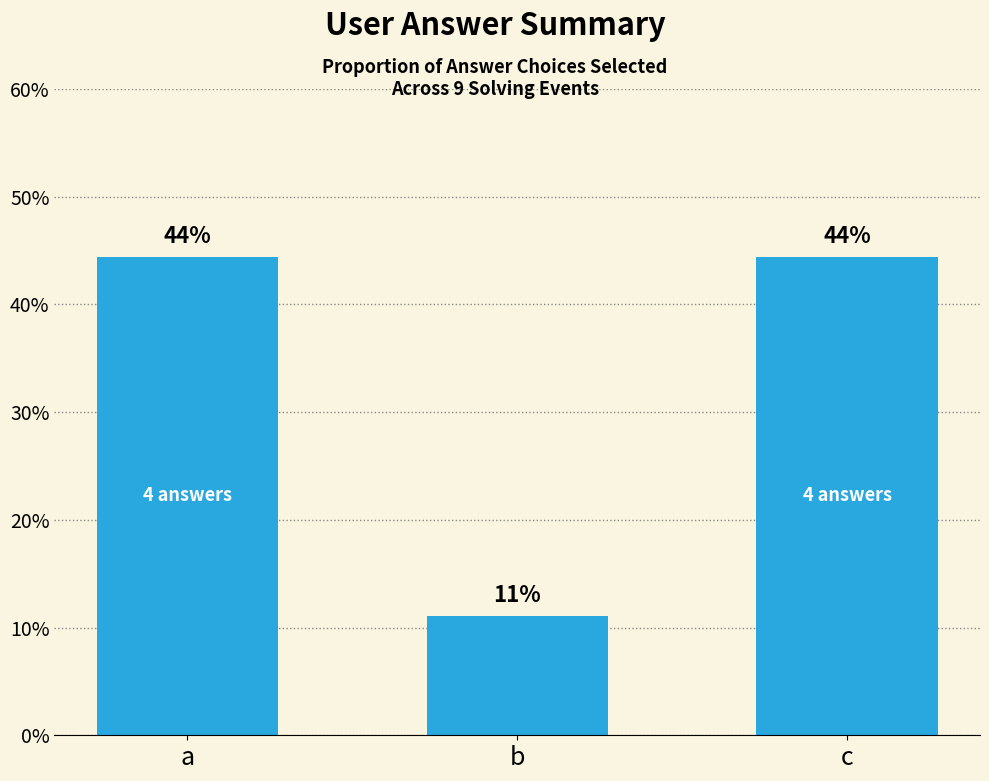

Are the bars horizontal?

No